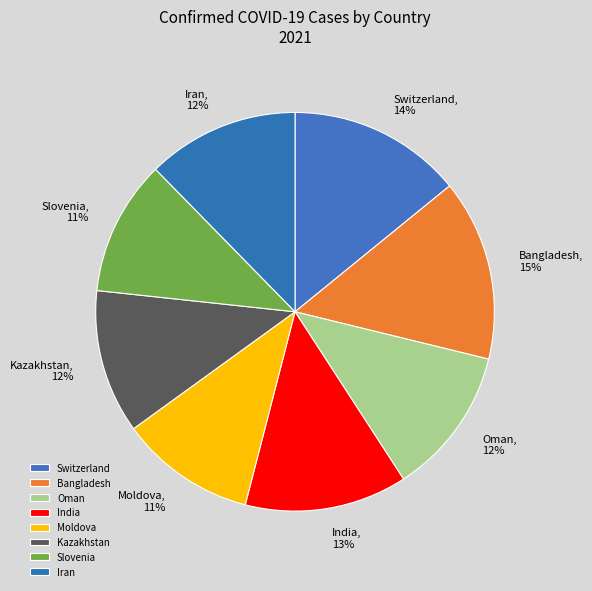

Is there any slice that represents more than half of the pie?

No